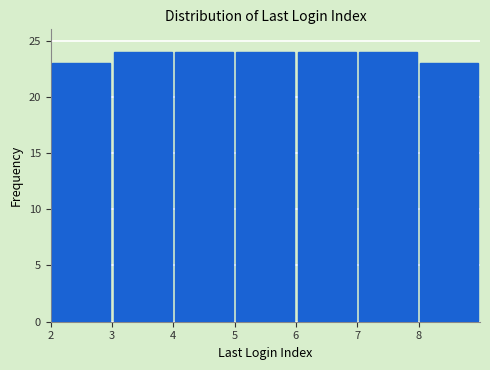

Reading left to right, transcribe this chart: for each bar, give the range it covers on the x-axis and its height. The values are not printed on the chart, so give them approximately, as read against the axis.

2 to 3: 23
3 to 4: 24
4 to 5: 24
5 to 6: 24
6 to 7: 24
7 to 8: 24
8 to 9: 23